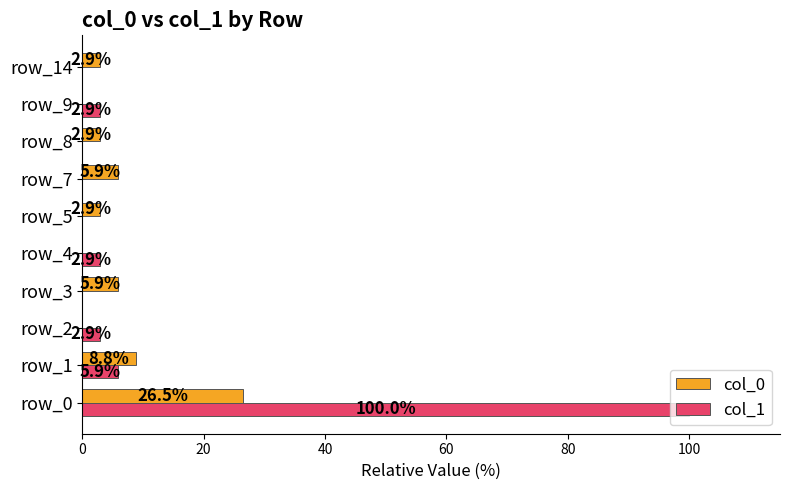

What is the sum of the col_0 values at row_7 and row_5?

8.8